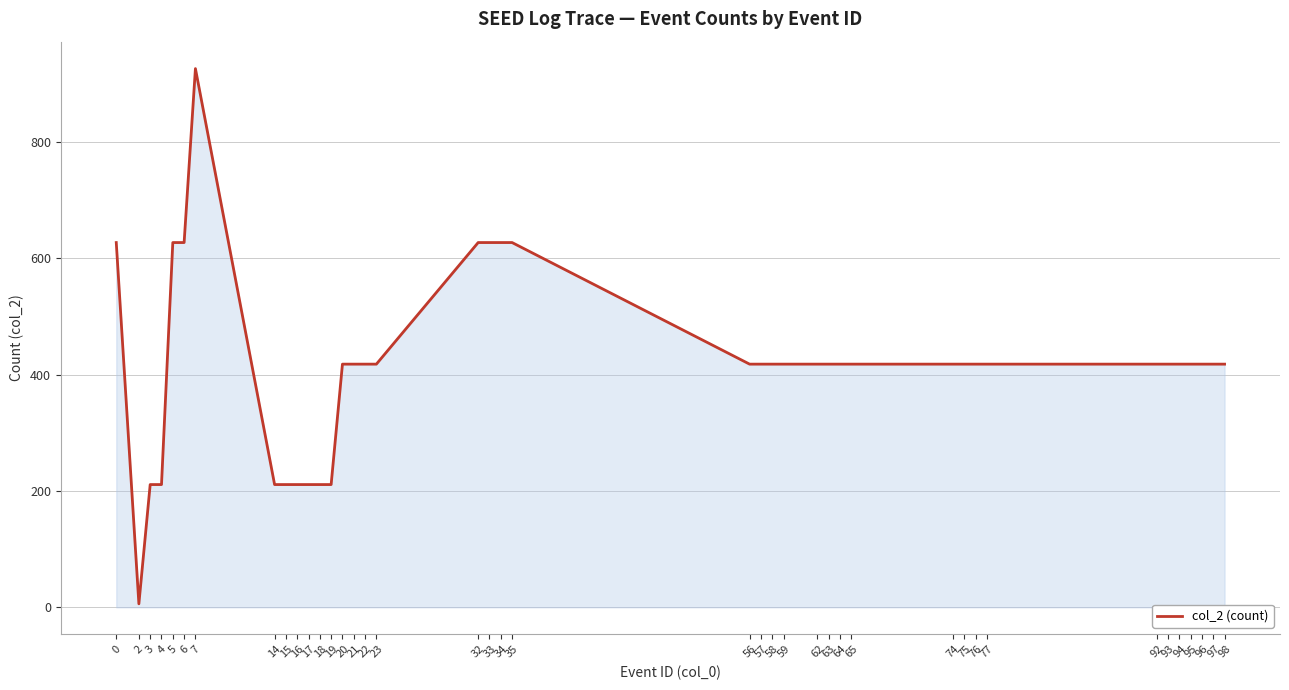

Reading right to left, list all the values displayed in this chart.

98=418	97=418	96=418	95=418	94=418	93=418	92=418	77=418	76=418	75=418	74=418	65=418	64=418	63=418	62=418	59=418	58=418	57=418	56=418	35=627	34=627	33=627	32=627	23=418	22=418	21=418	20=418	19=211	18=211	17=211	16=211	15=211	14=211	7=926	6=627	5=627	4=211	3=211	2=6	0=627